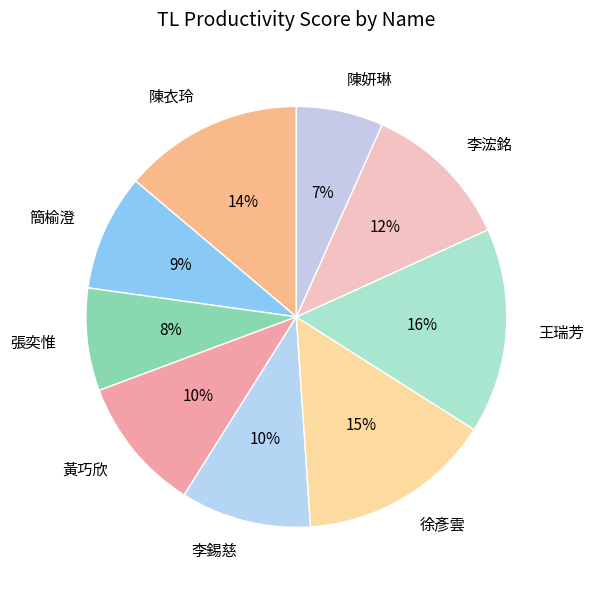

To the nearest percent, what is the combined percentage of 王瑞芳 and 陳衣玲?

30%